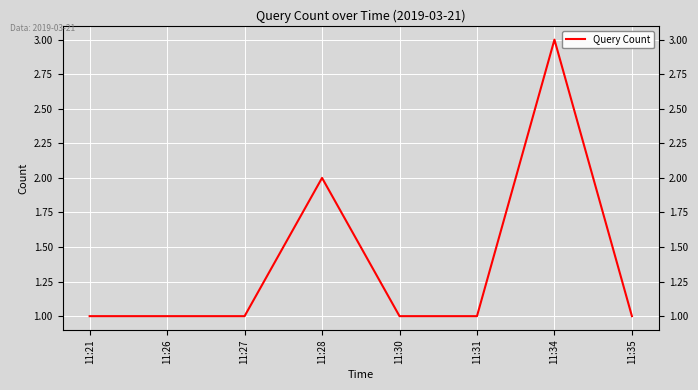

Reading left to right, transcribe all the data shown in this chart.

11:21=1	11:26=1	11:27=1	11:28=2	11:30=1	11:31=1	11:34=3	11:35=1